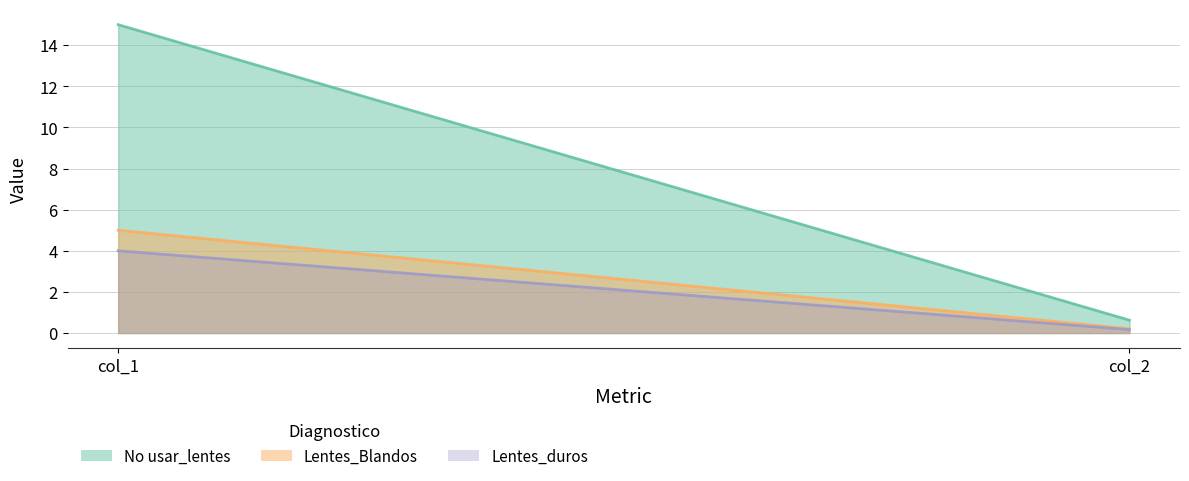

At which label does Lentes_duros reach its peak?

col_1